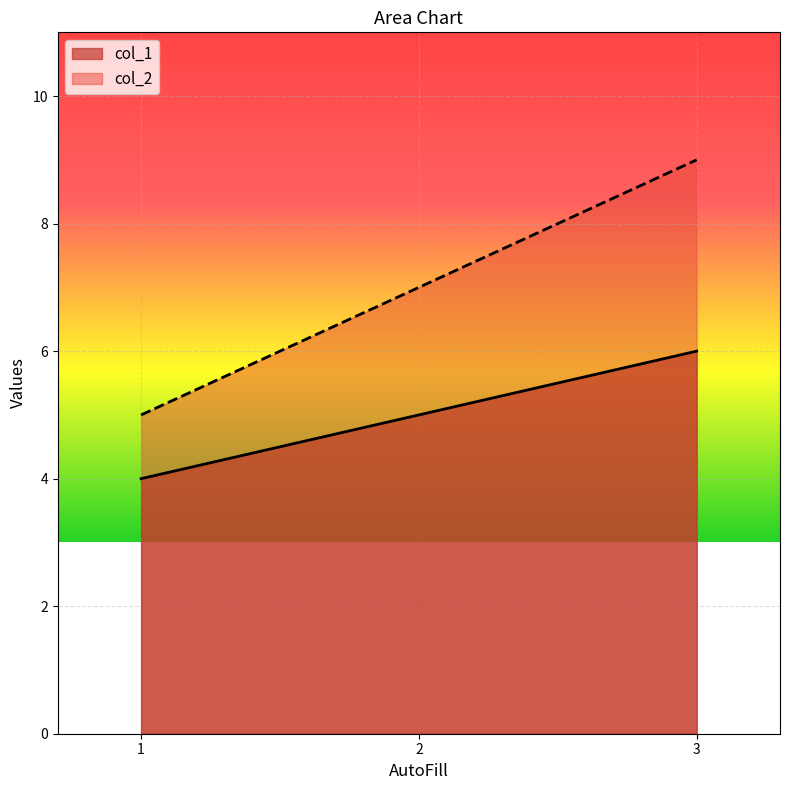

What is the sum of all col_2 values?

21